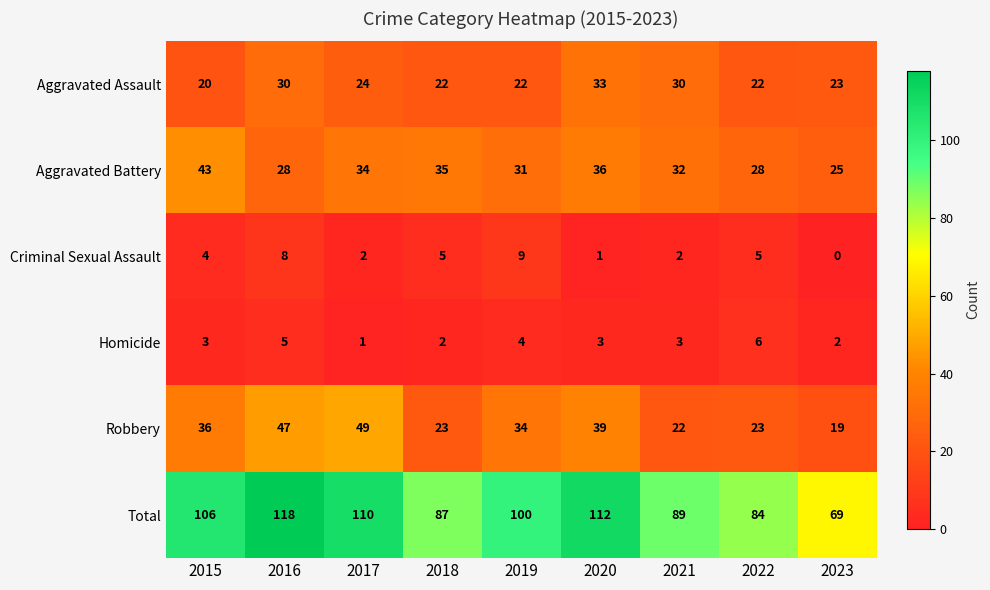

True or false: Aggravated Assault has a value of 22 at 2022.

True